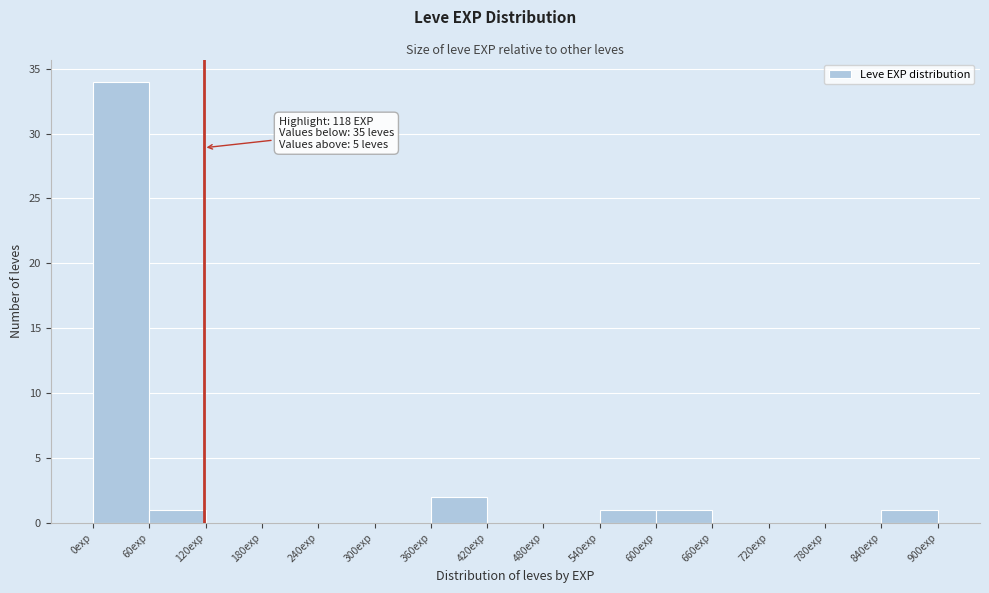

Which range on the x-axis has the tallest bar?

0 to 60